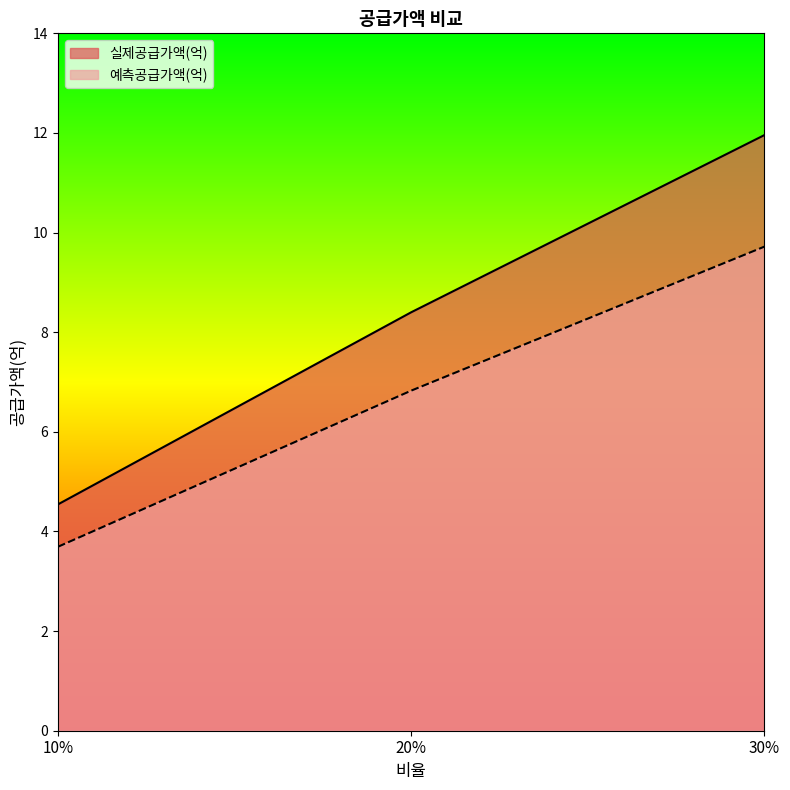

Between 10% and 20%, which series saw the biggest shift?

실제공급가액(억)